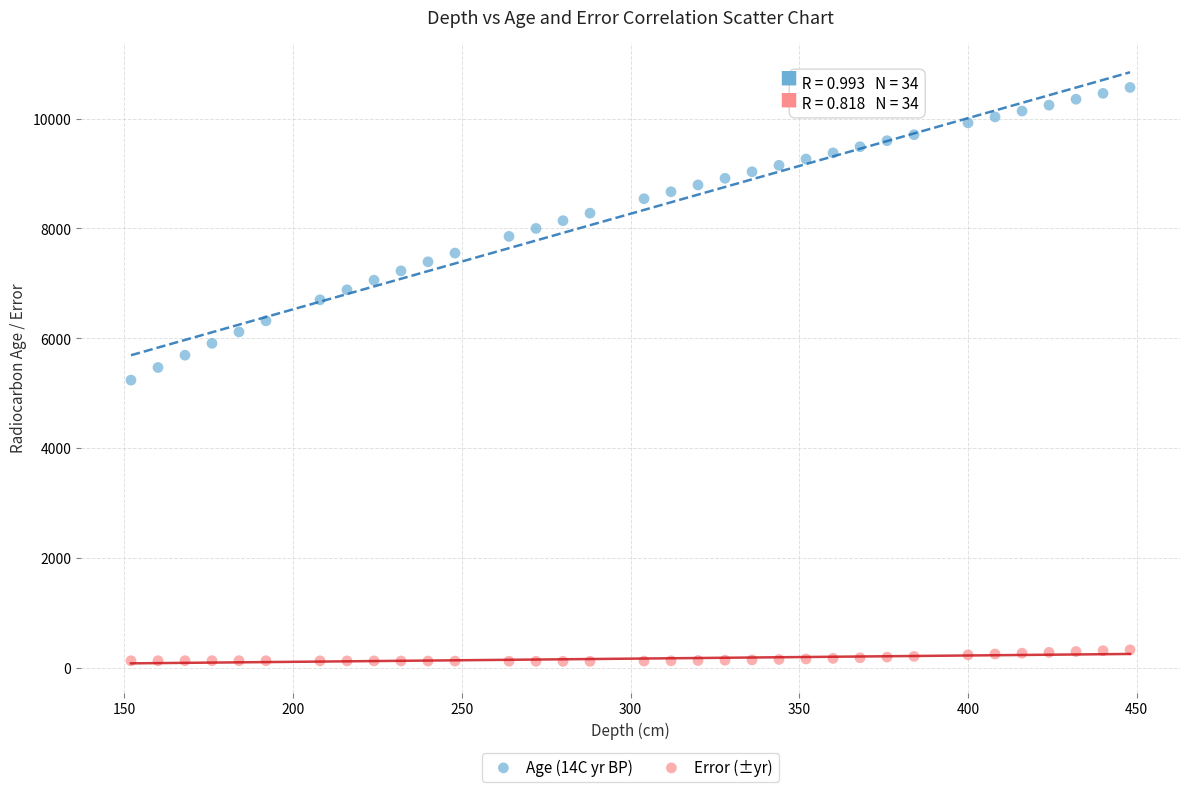

What are all the series names shown in the legend?

Age (14C yr BP), Error (±yr)